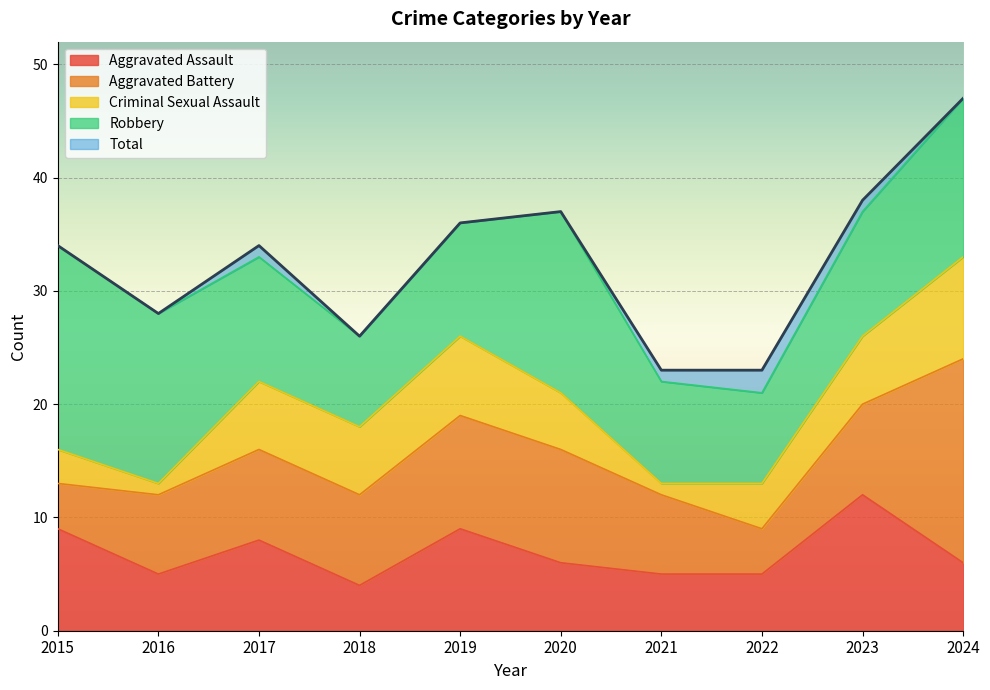

What is the total value across all series at 2023?

75